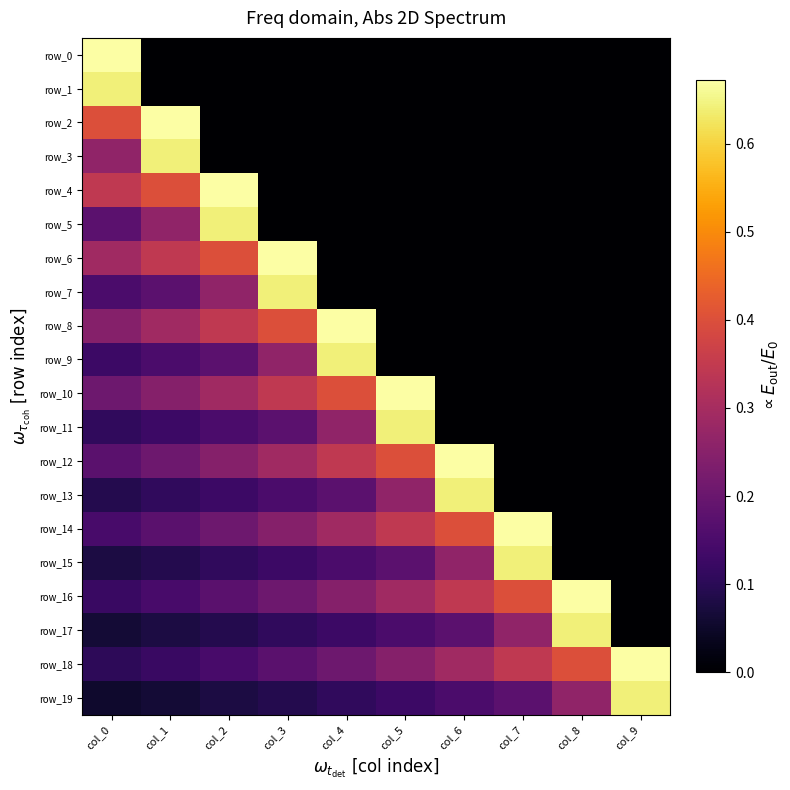

What is the maximum value for row_5?

0.6